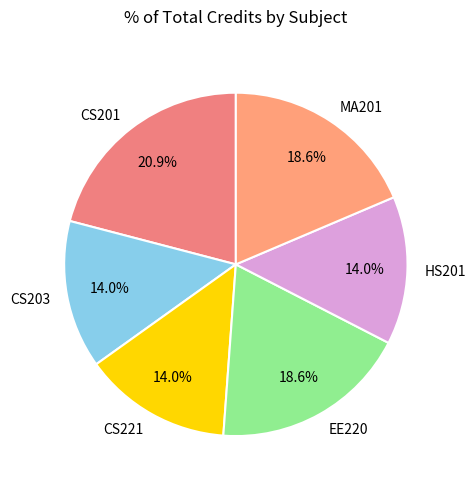

Which category has the biggest portion of the pie?

CS201